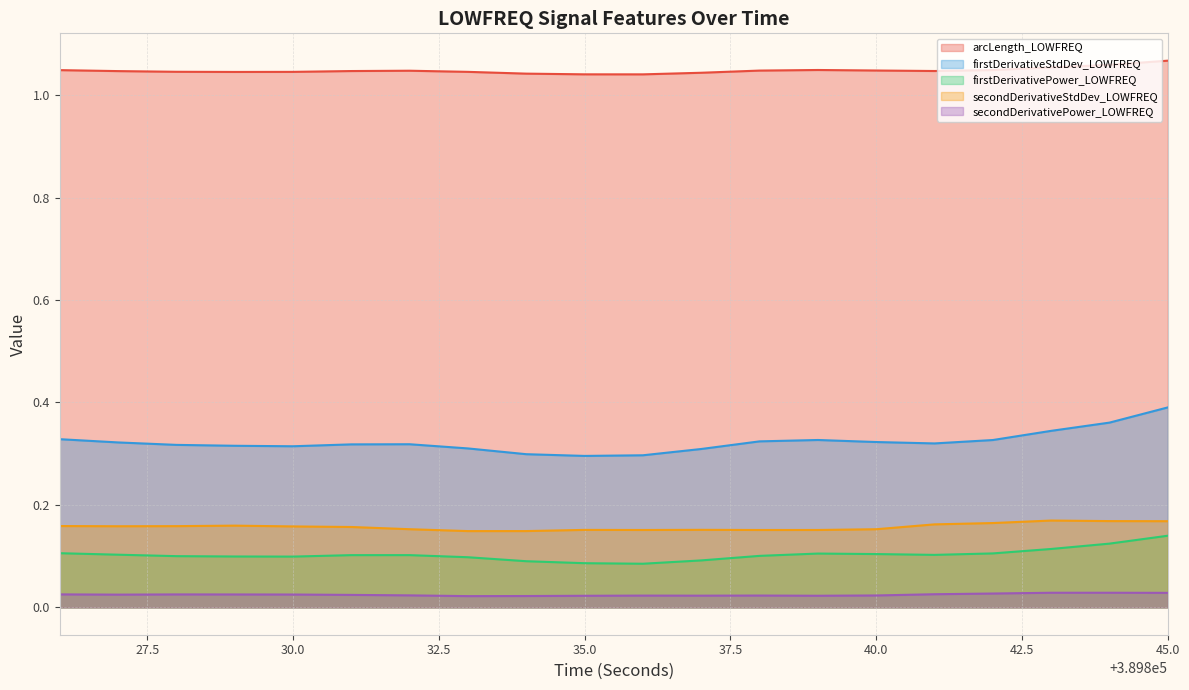

Reading right to left, extract all data points from this chart.

arcLength_LOWFREQ: 1.1	1.1	1.1	1.0	1.0	1.0	1.0	1.0	1.0	1.0	1.0	1.0	1.0	1.0	1.0	1.0	1.0	1.0	1.0	1.0
firstDerivativeStdDev_LOWFREQ: 0.4	0.4	0.3	0.3	0.3	0.3	0.3	0.3	0.3	0.3	0.3	0.3	0.3	0.3	0.3	0.3	0.3	0.3	0.3	0.3
firstDerivativePower_LOWFREQ: 0.1	0.1	0.1	0.1	0.1	0.1	0.1	0.1	0.1	0.1	0.1	0.1	0.1	0.1	0.1	0.1	0.1	0.1	0.1	0.1
secondDerivativeStdDev_LOWFREQ: 0.2	0.2	0.2	0.2	0.2	0.2	0.2	0.2	0.2	0.2	0.2	0.1	0.1	0.2	0.2	0.2	0.2	0.2	0.2	0.2
secondDerivativePower_LOWFREQ: 0.0	0.0	0.0	0.0	0.0	0.0	0.0	0.0	0.0	0.0	0.0	0.0	0.0	0.0	0.0	0.0	0.0	0.0	0.0	0.0